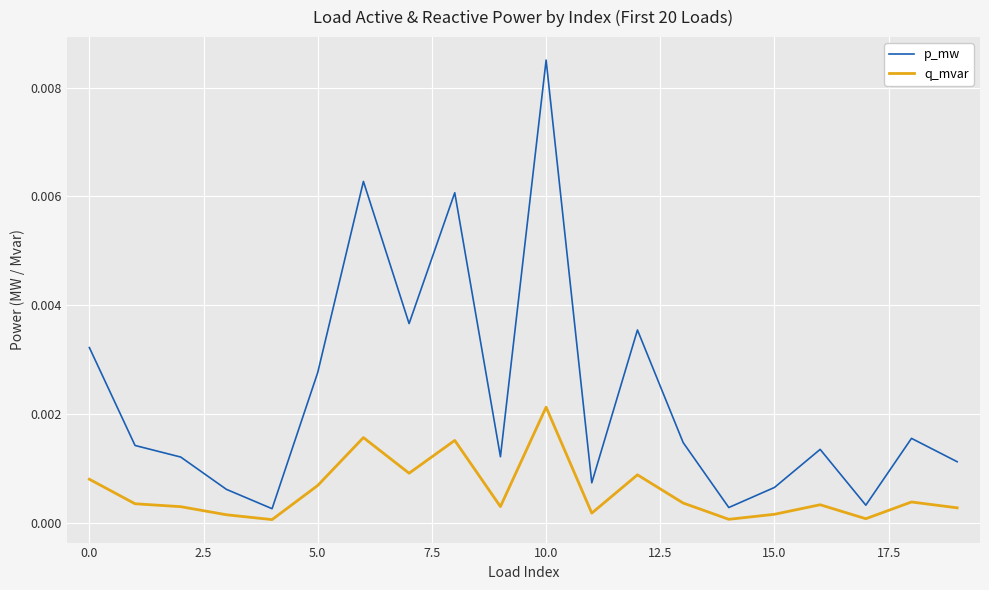

True or false: p_mw and q_mvar cross at least once.

False